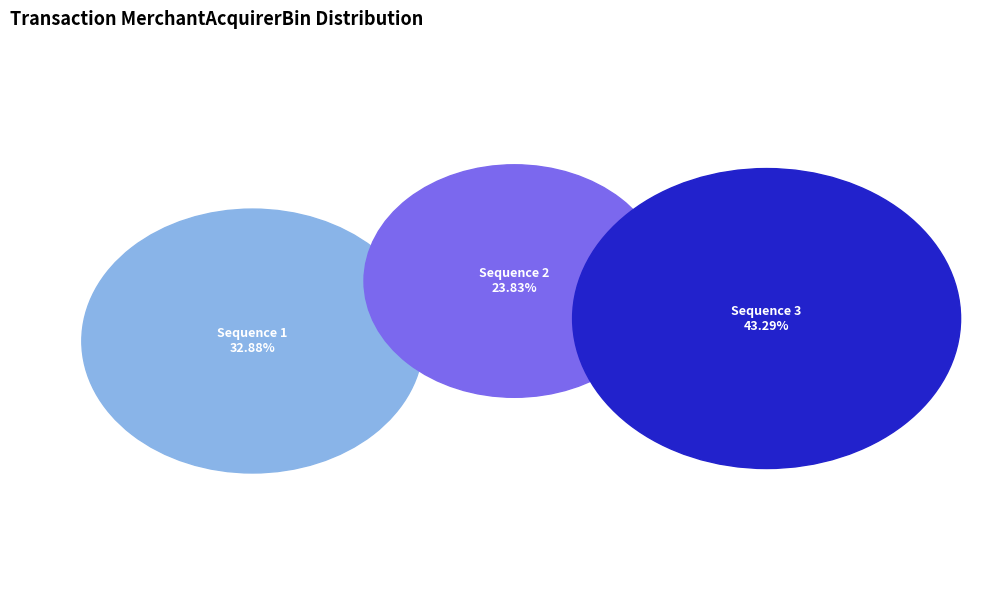

How many slices are in this pie chart?

3